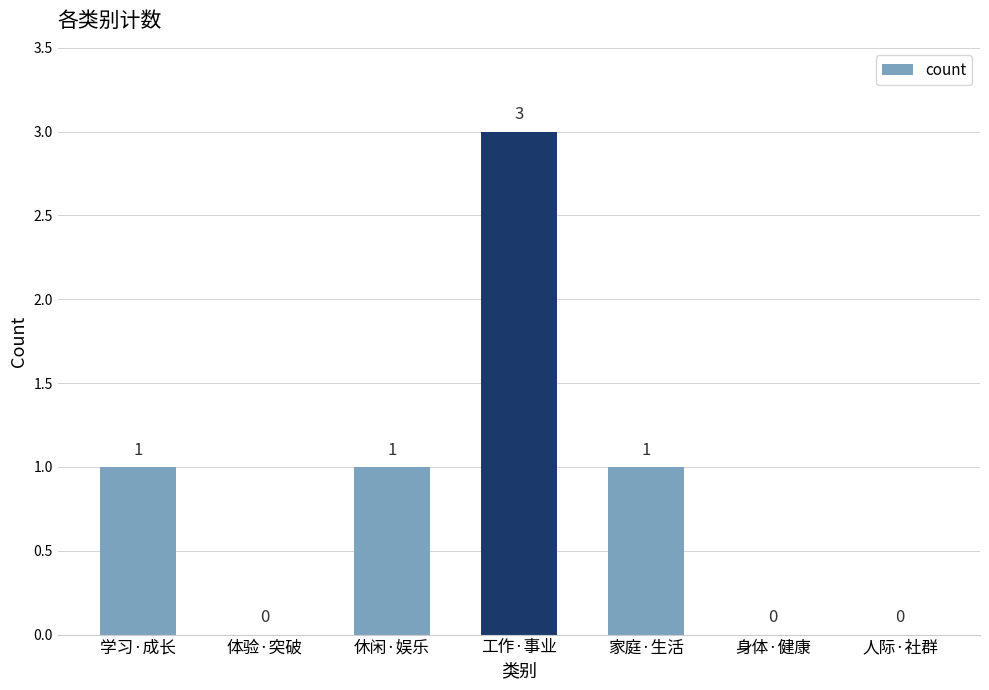

Which category has the highest value across all series?

工作·事业